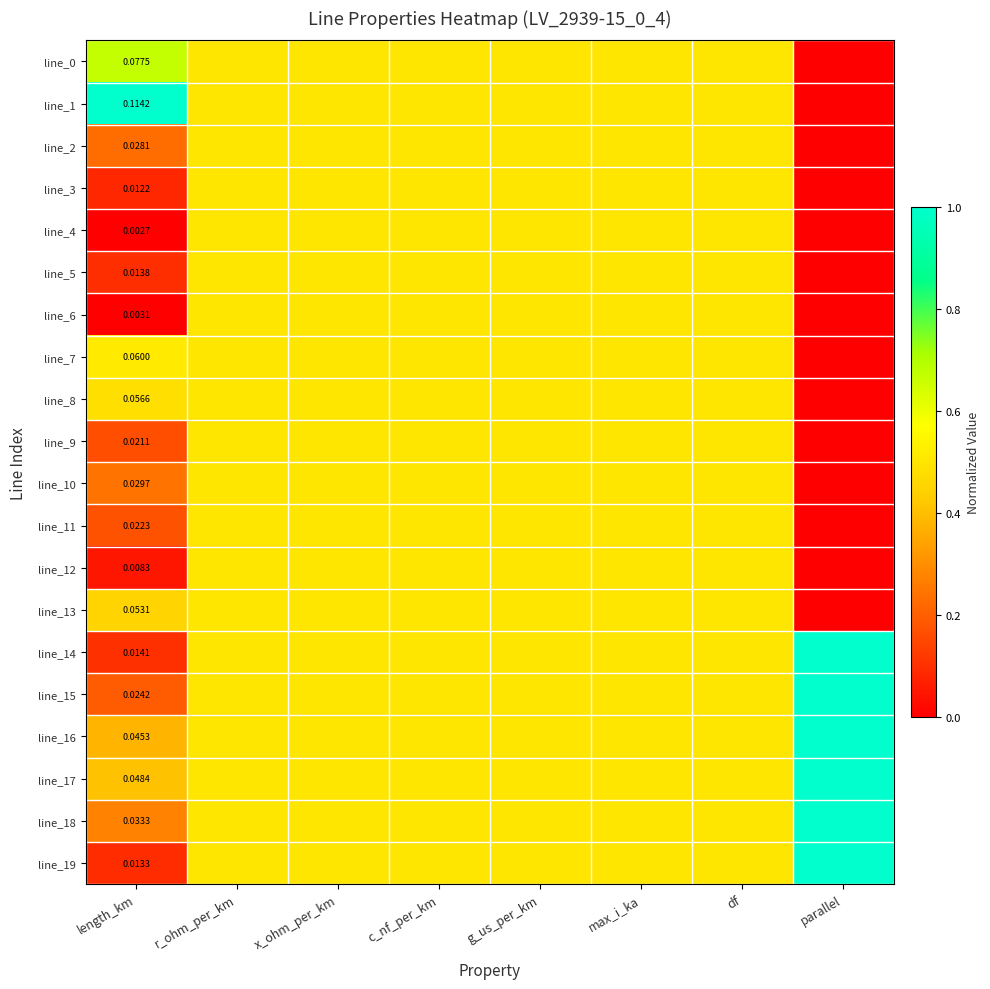

Which series has the largest total across all categories?

line_17